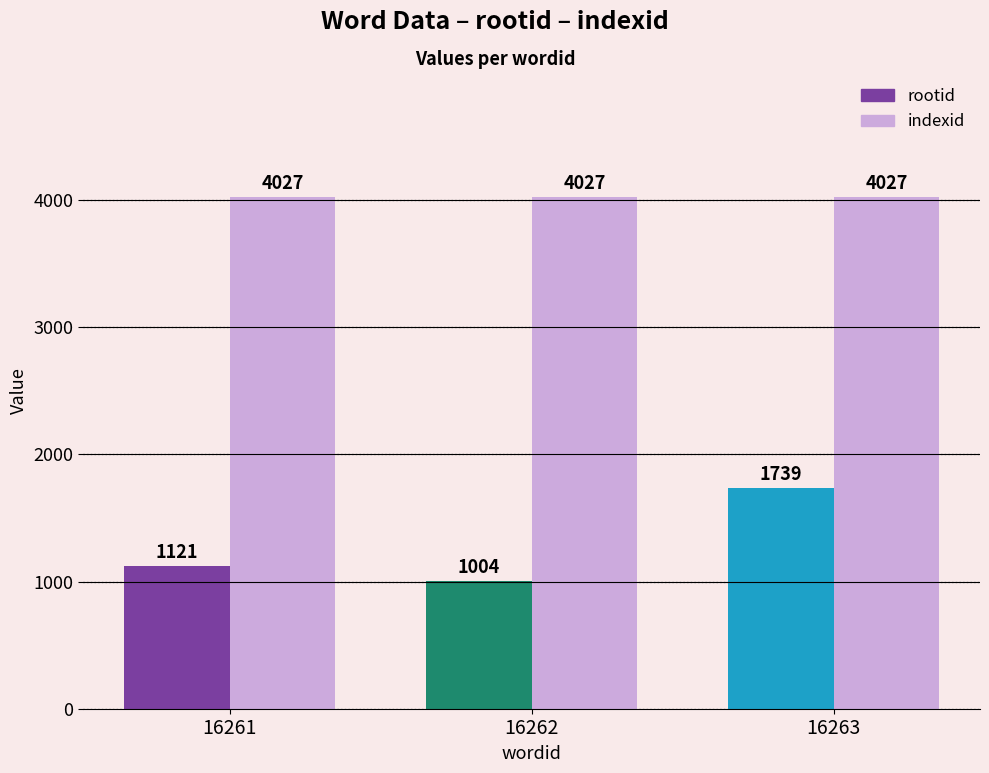

The rootid series shows 1004 at 16262. True or false?

True